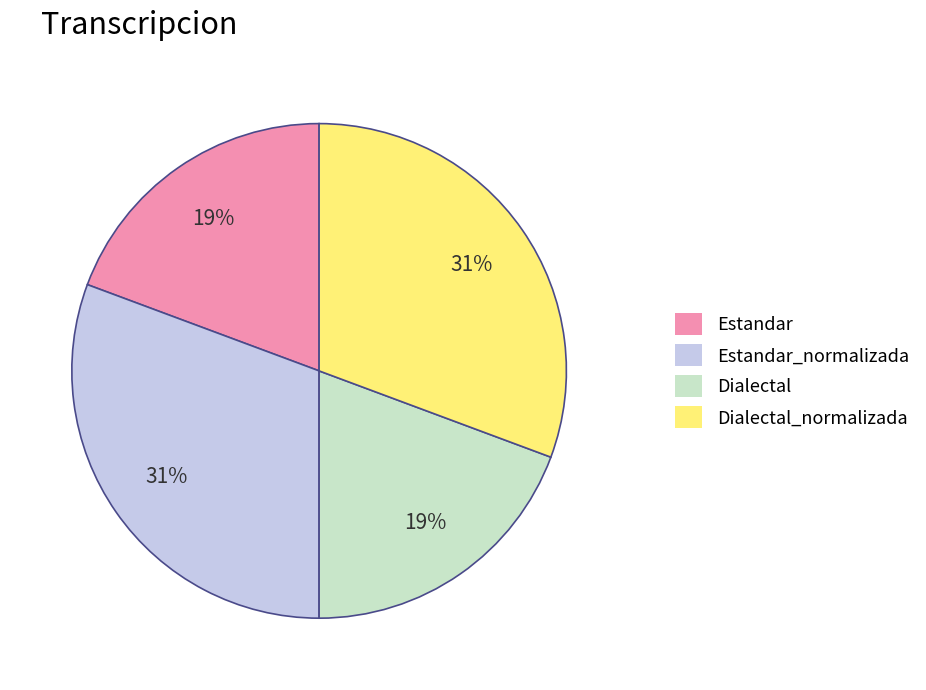

What percentage is the Dialectal slice, to the nearest percent?

19%